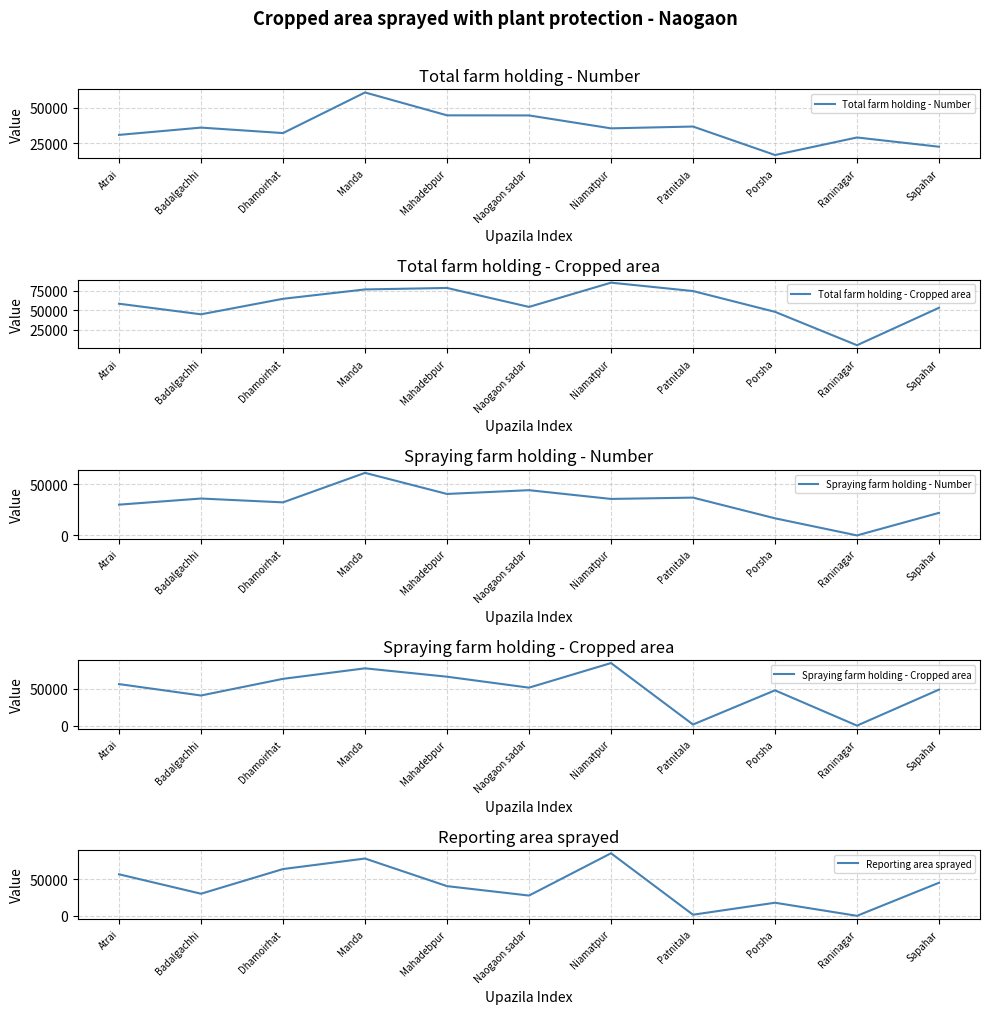

What is the difference between the maximum and minimum values in the Spraying farm holding - Cropped area series?

85088